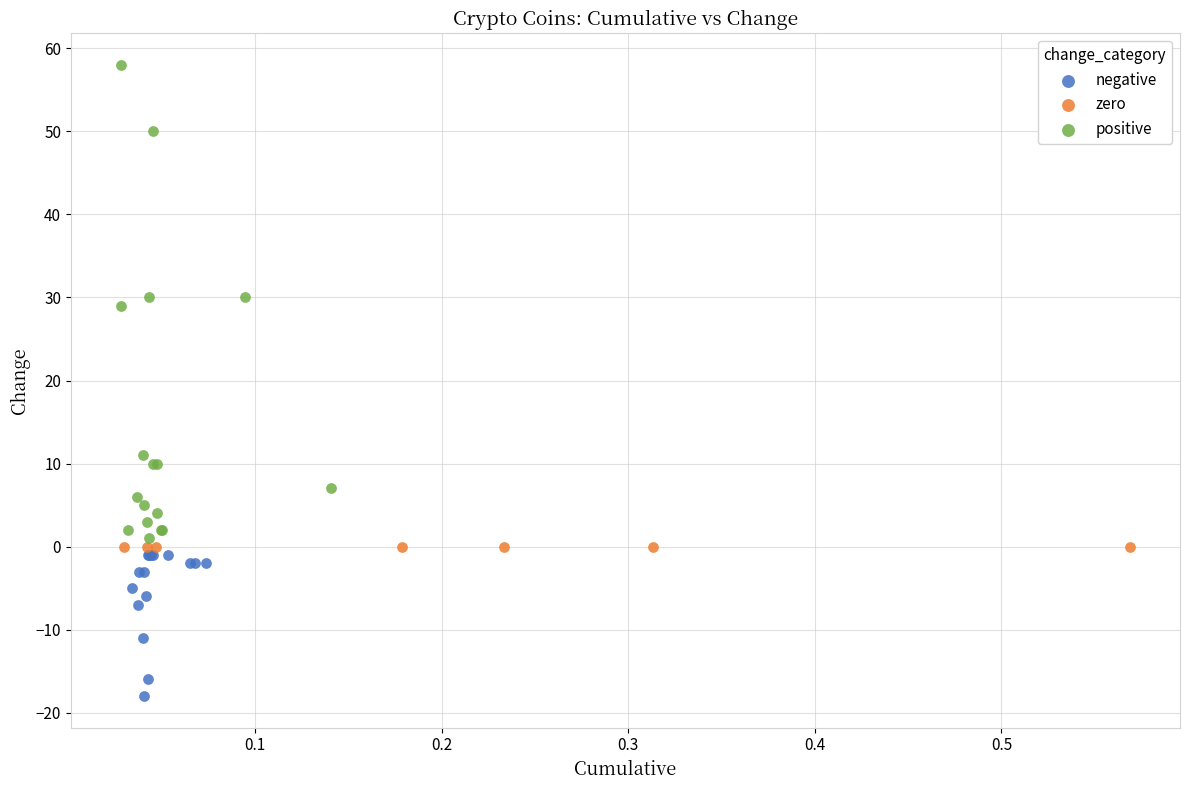

Which series contains the lowest Y value?

negative